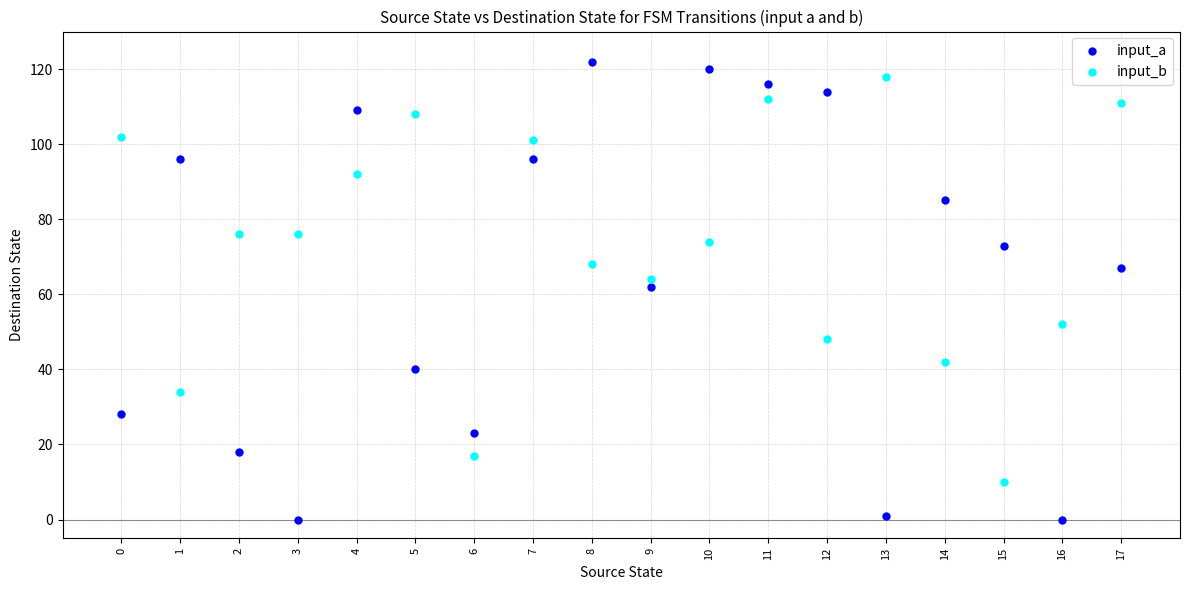

Which series has the largest Y range (max minus min)?

input_a